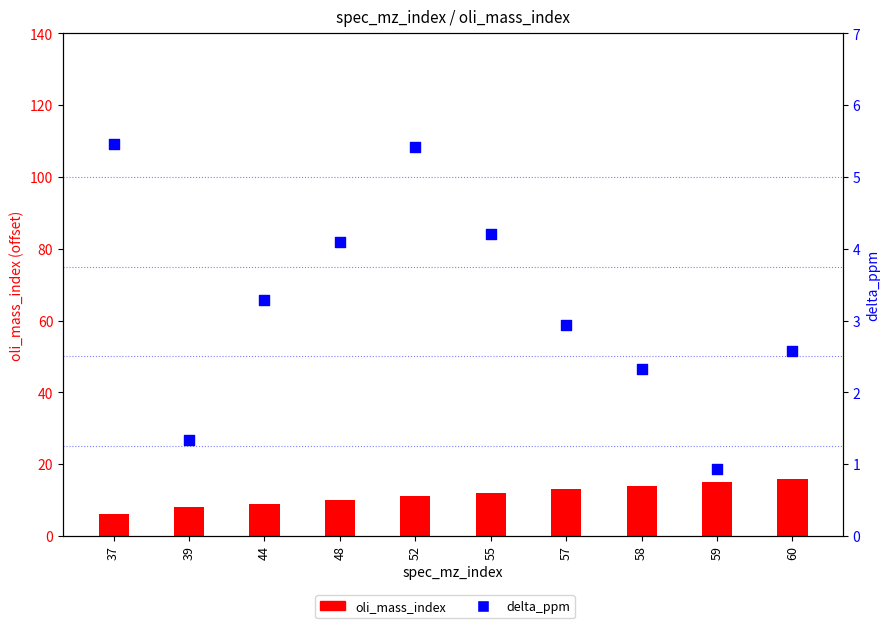

Which series has the largest total across all categories?

oli_mass_index